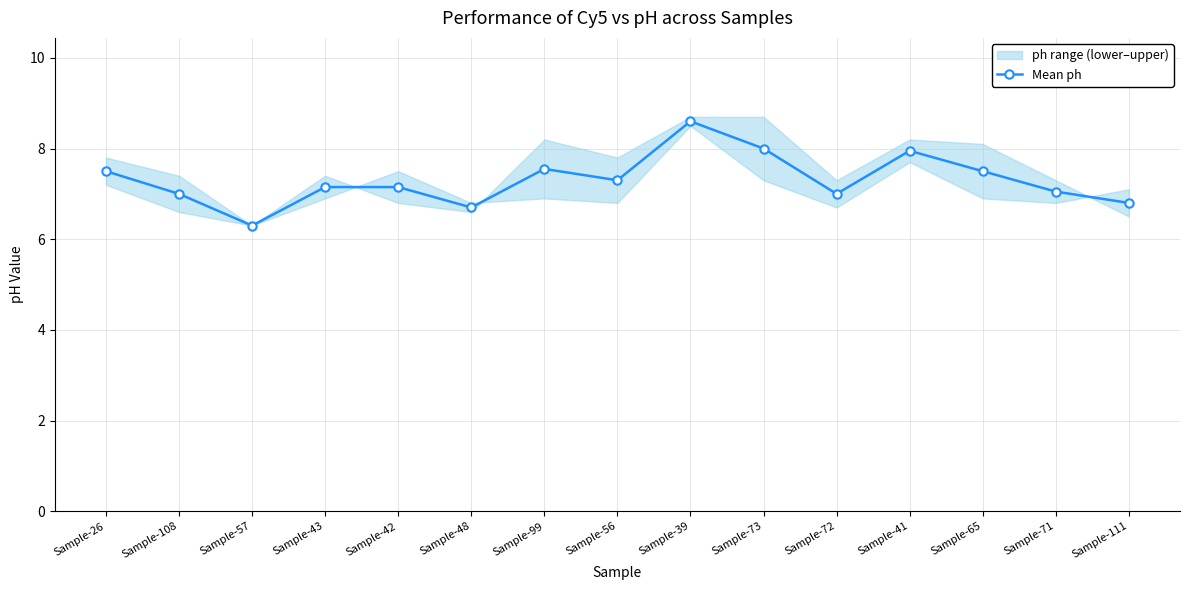

What position from the left is Sample-57?

3